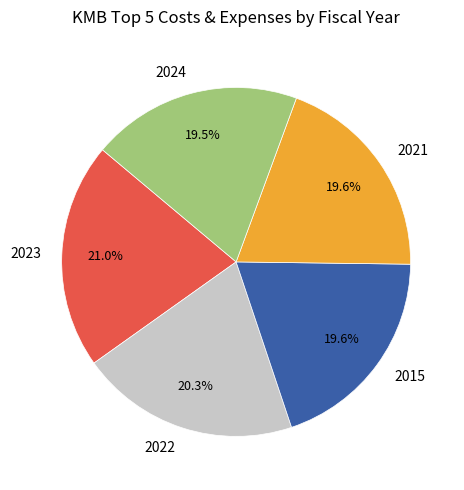

Does 2023 account for over 50% of the chart?

No